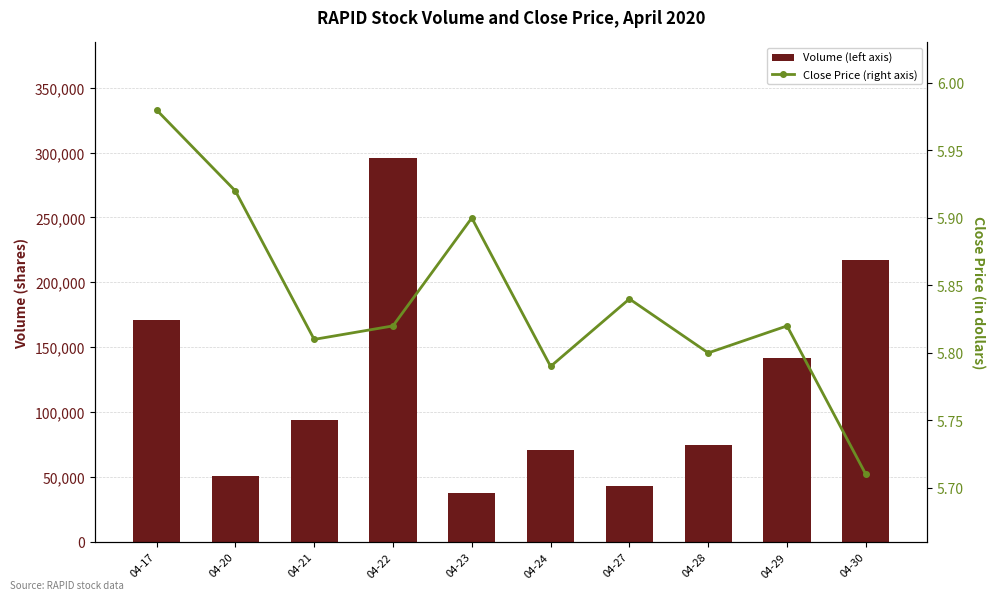

Is the value of Close Price (right axis) at 04-27 greater than the value of Volume (left axis) at 04-23?

No